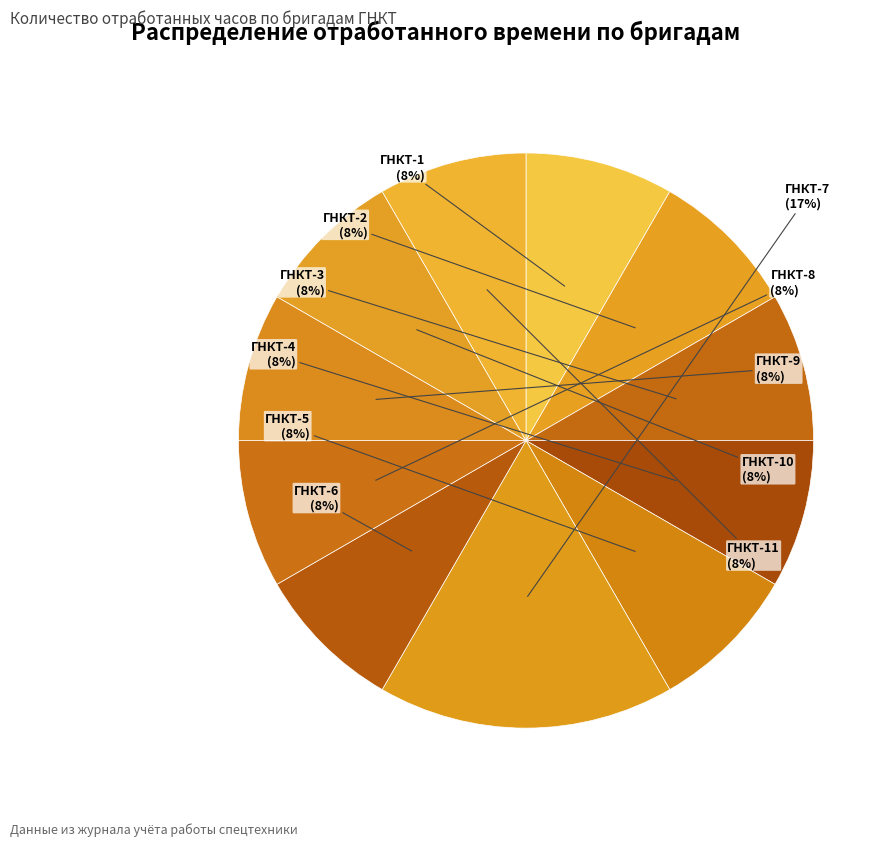

True or false: ГНКТ-4 accounts for 8% of the total.

True